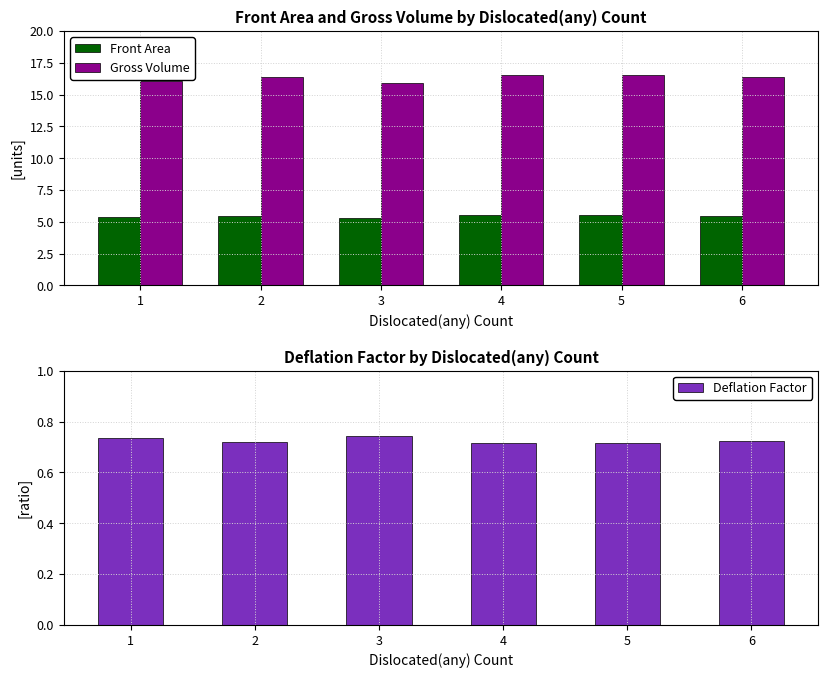

What is the maximum value shown in the chart?

16.6